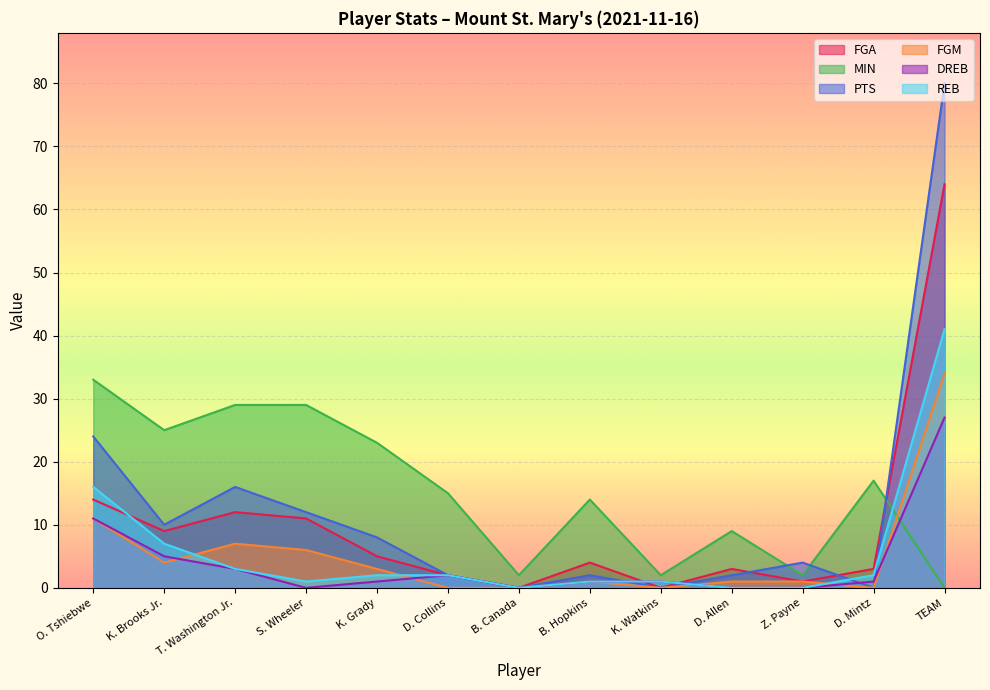

Where is the first local maximum for DREB?

D. Collins